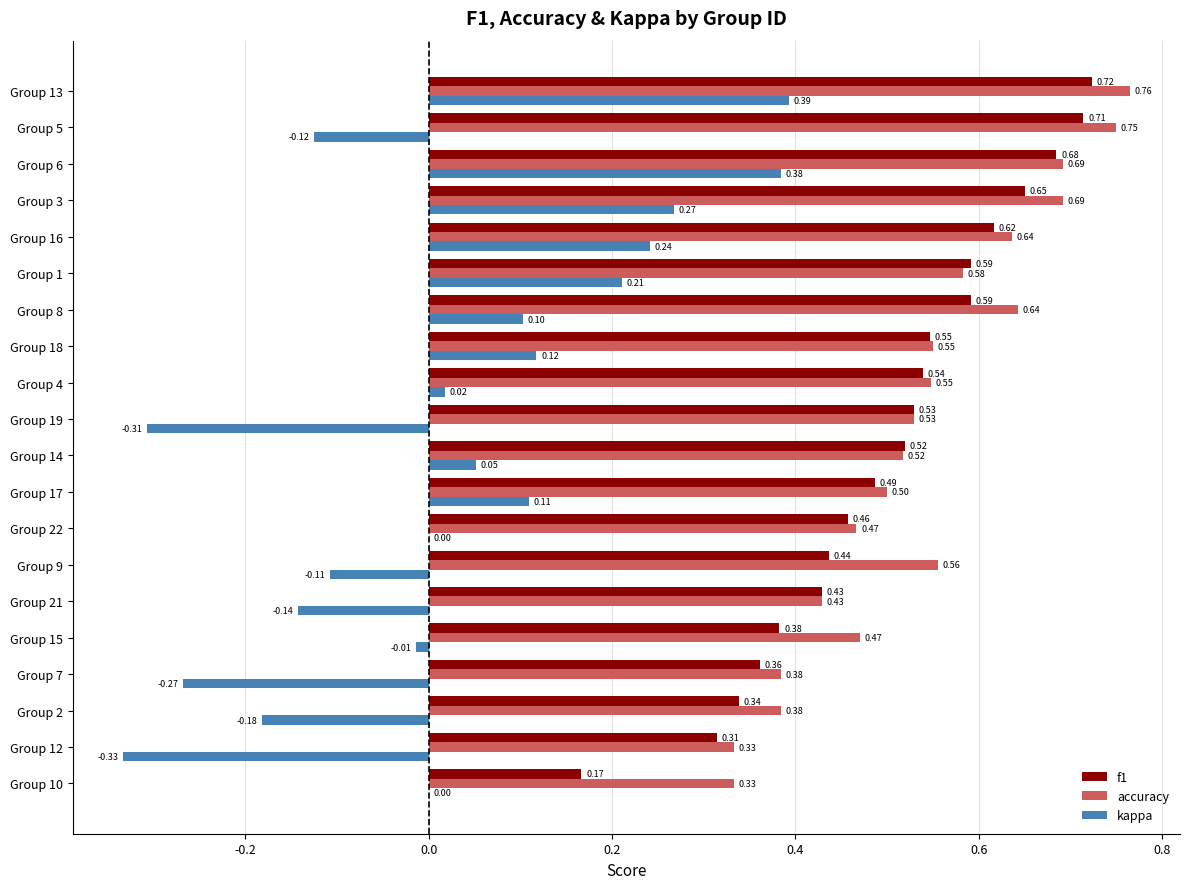

Which series has the largest total across all categories?

accuracy